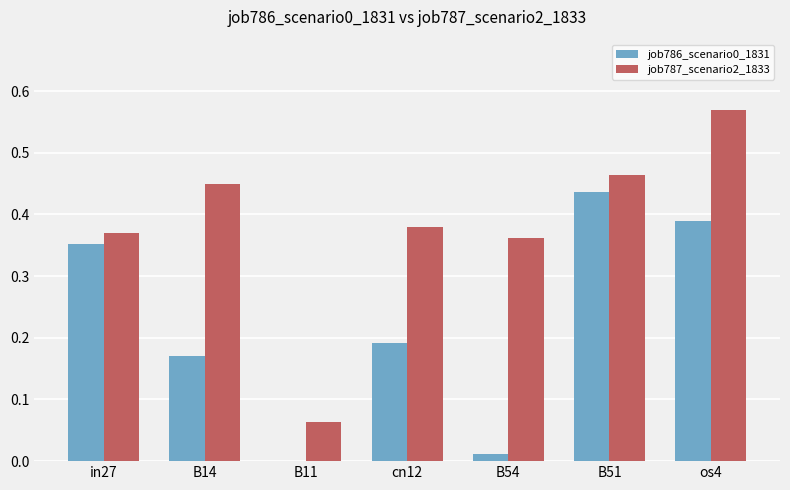

At which category does the chart reach its peak across all series?

os4